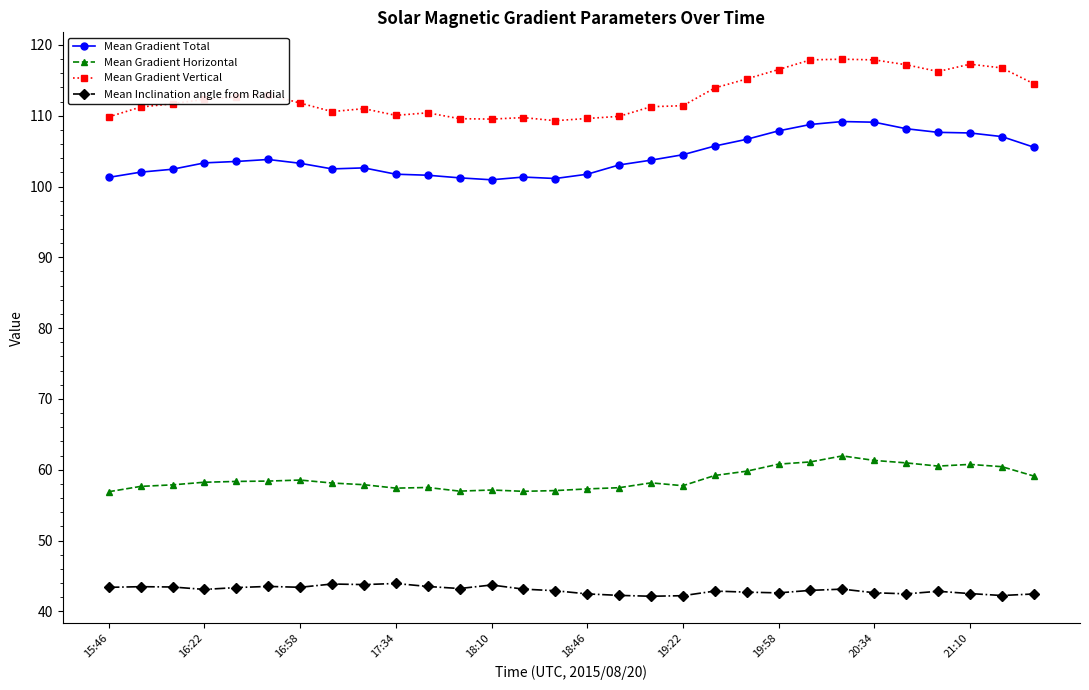

Which series has the largest range (max minus min)?

Mean Gradient Vertical